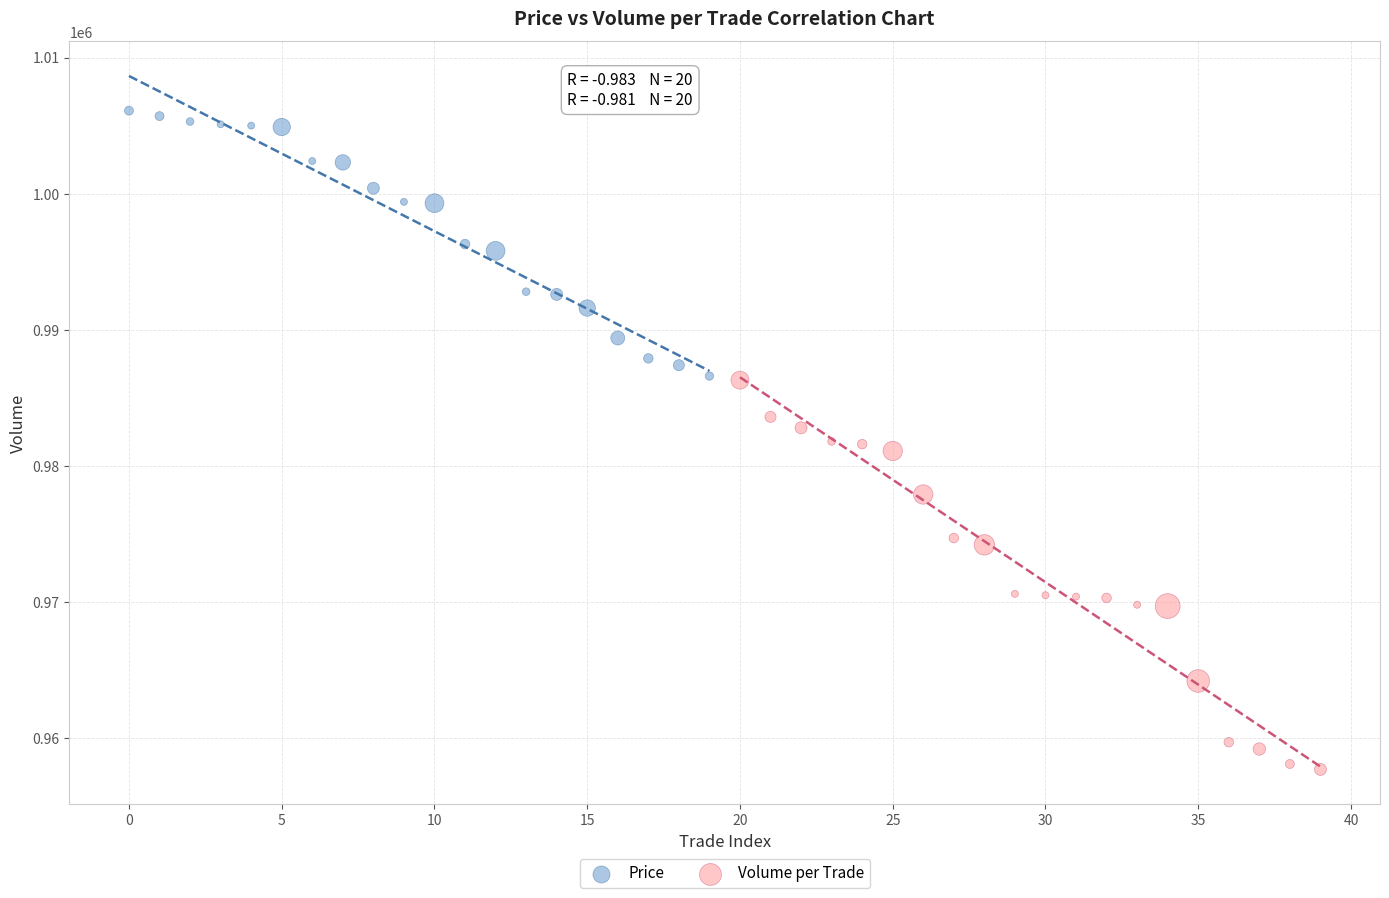

Which series reaches the minimum Y coordinate?

Volume per Trade